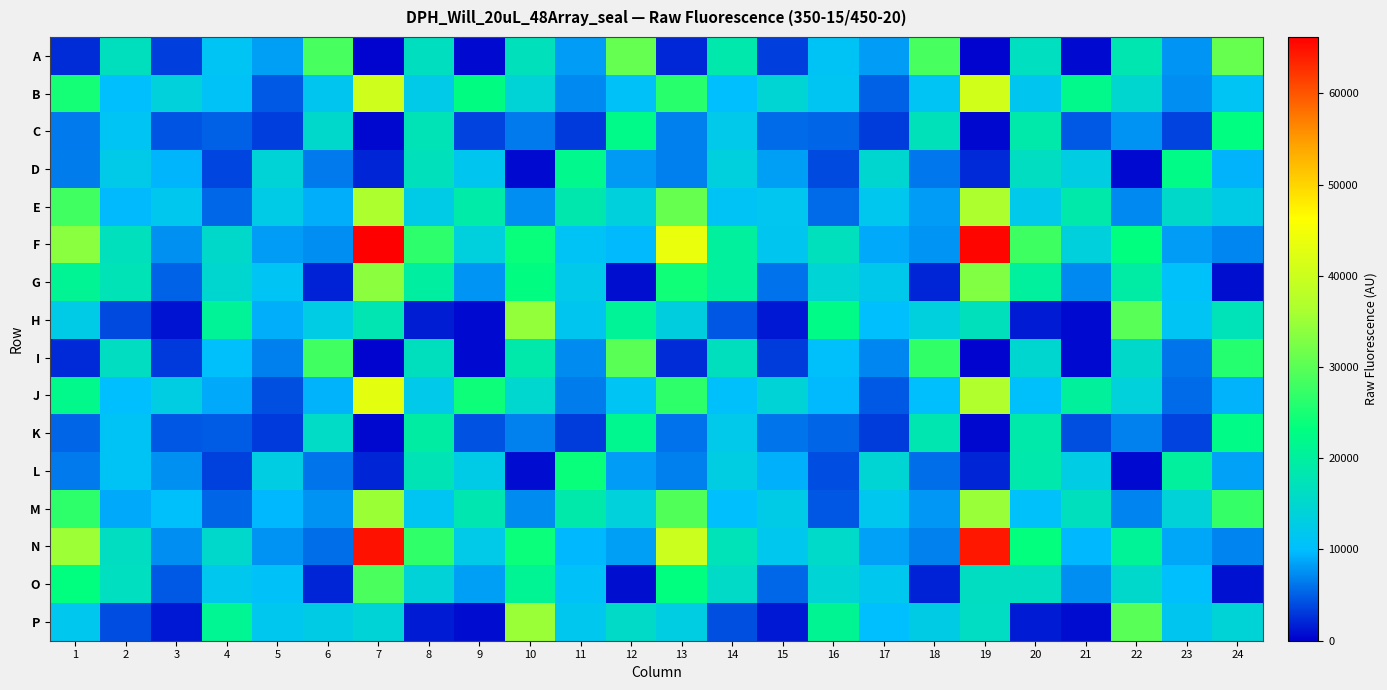

Between 24 and 23, which is larger?

24